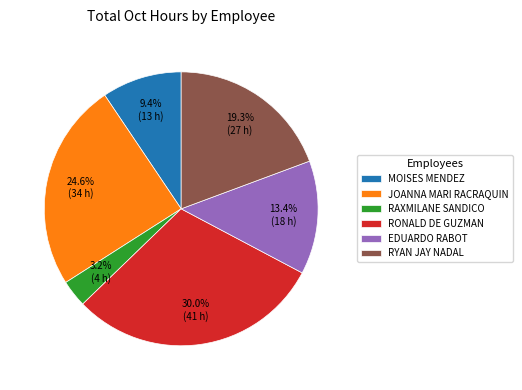

Is there a majority slice in this chart?

No